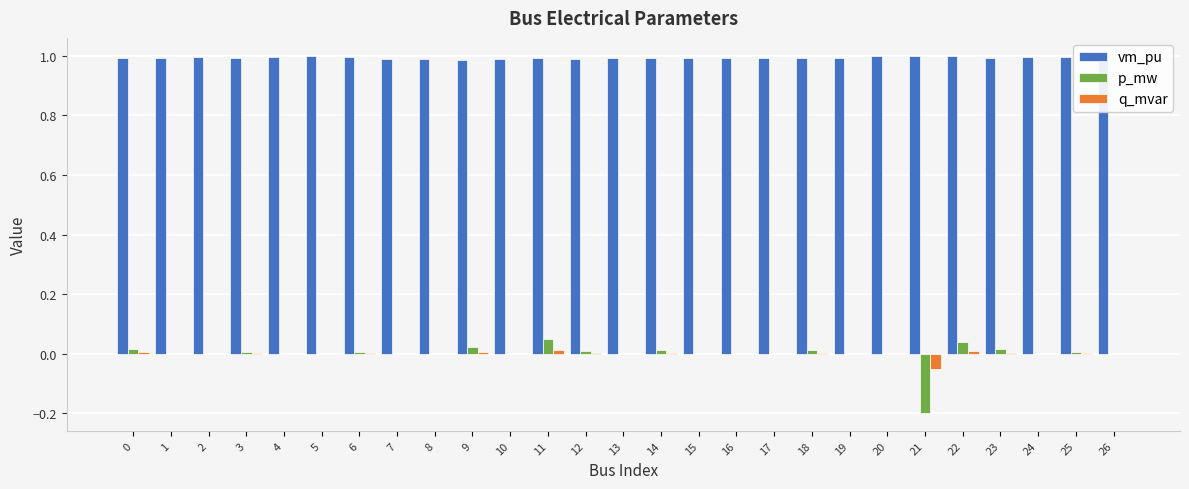

True or false: q_mvar has a value of 0.0 at 1.

True